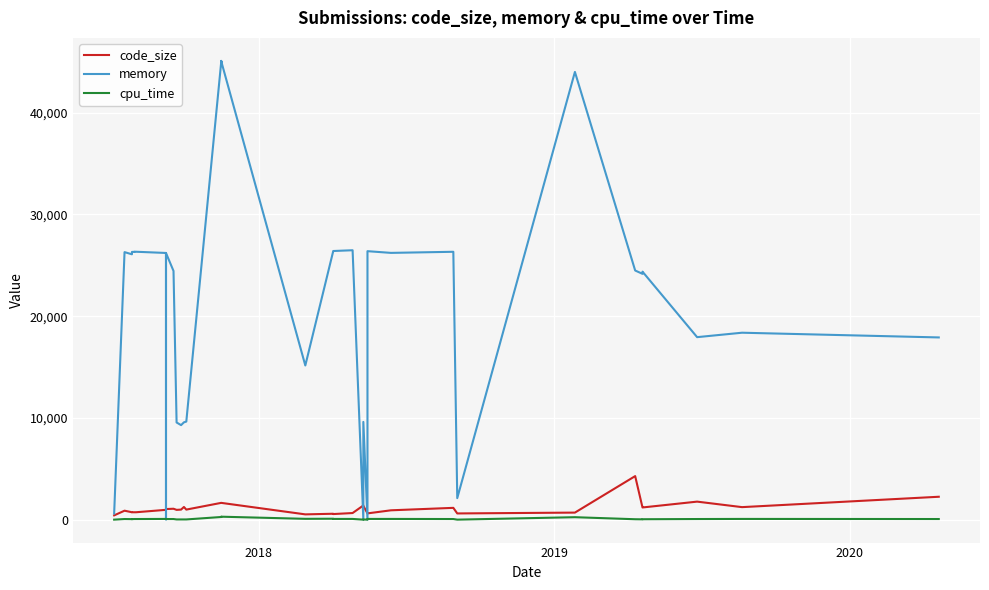

Which series has the largest range (max minus min)?

memory